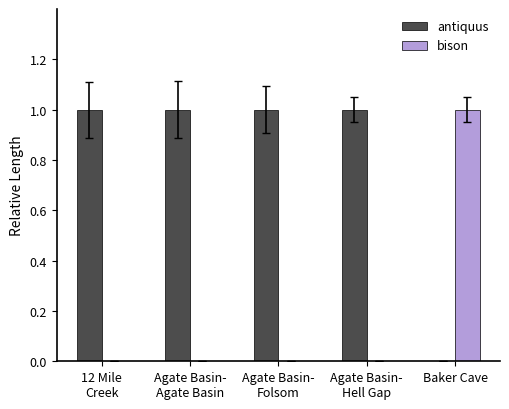

The antiquus series shows 0 at Baker Cave. True or false?

True